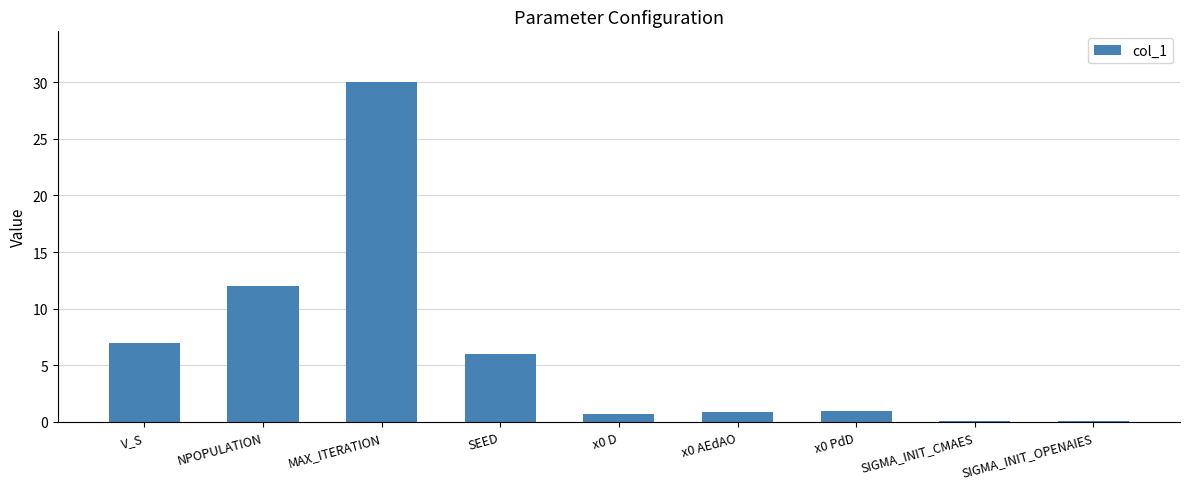

What is the sum of all values?

57.8